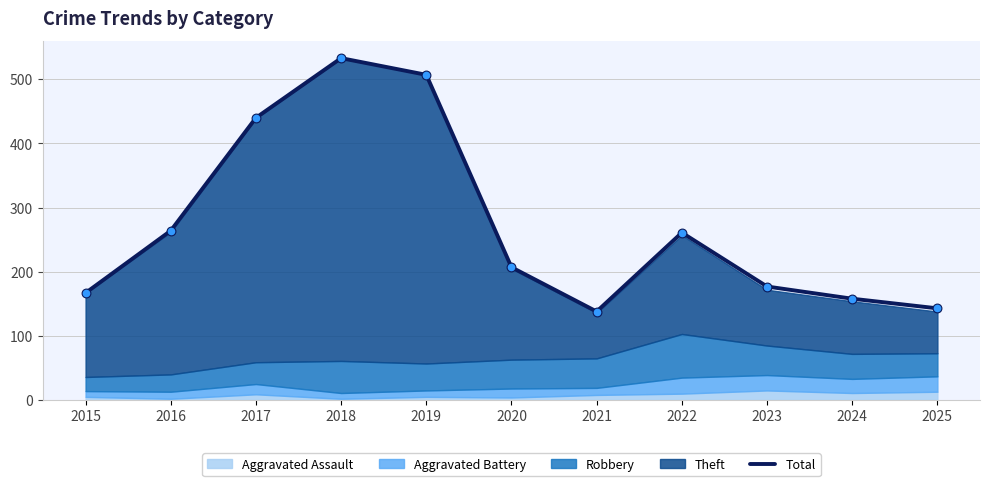

What is the change in value from 2015 to 2024?

-9